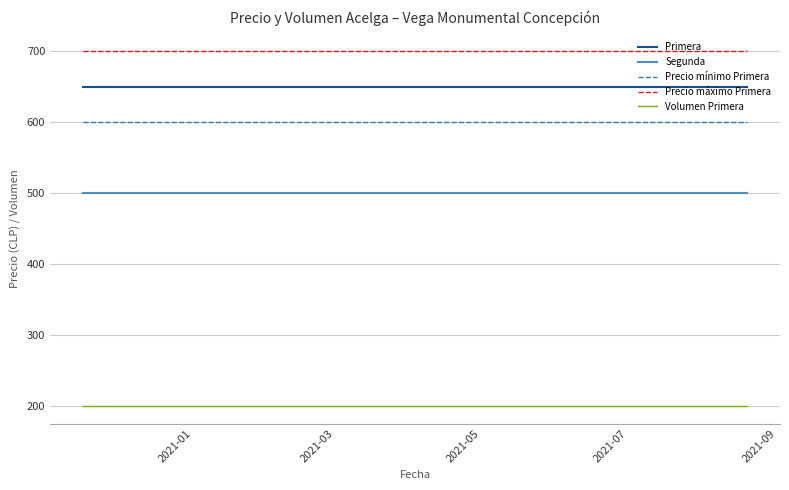

Which category has the highest value in the Segunda series?

2021-01